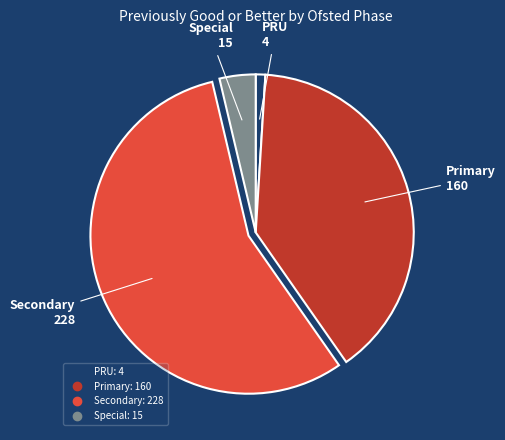

Is there any slice that represents more than half of the pie?

Yes